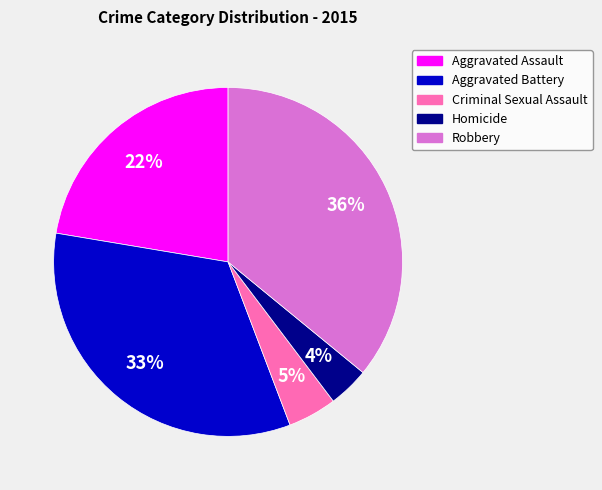

What percentage is the Homicide slice, to the nearest percent?

4%